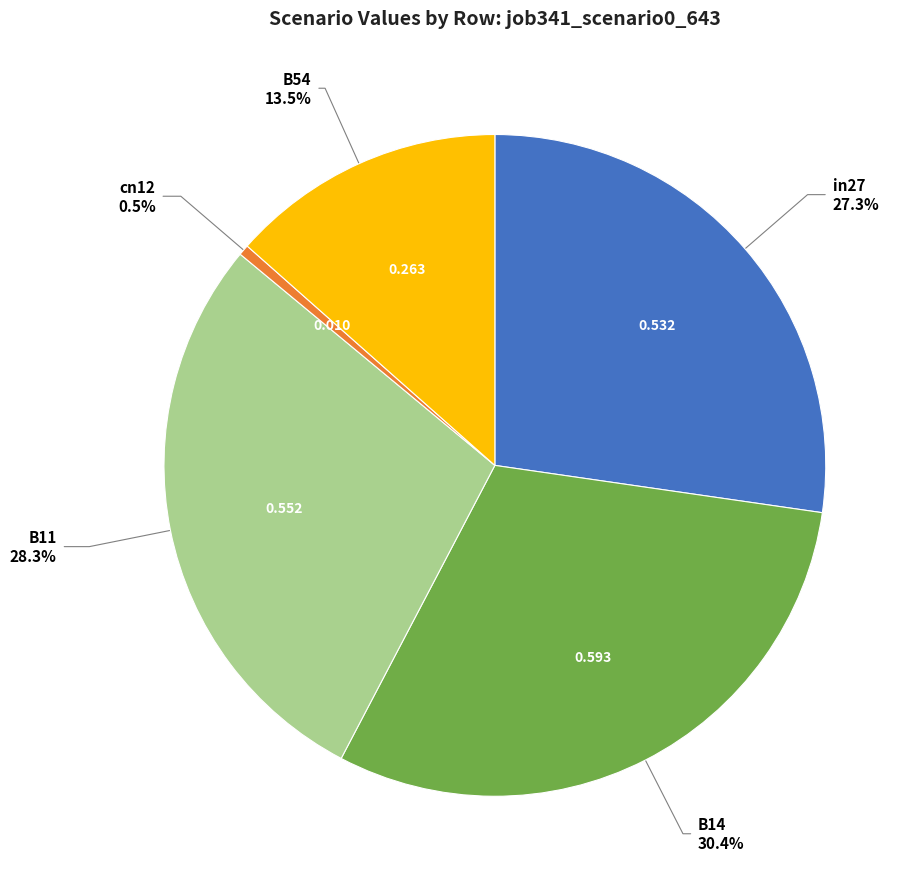

To the nearest percent, what is the average slice percentage?

20%